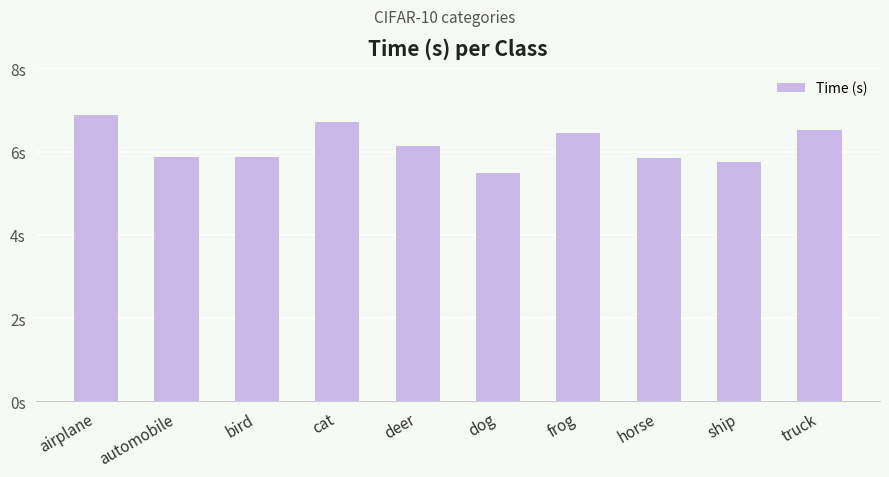

Reading left to right, what are all the values shown in this chart?

airplane=6.9	automobile=5.9	bird=5.9	cat=6.7	deer=6.1	dog=5.5	frog=6.4	horse=5.8	ship=5.8	truck=6.5